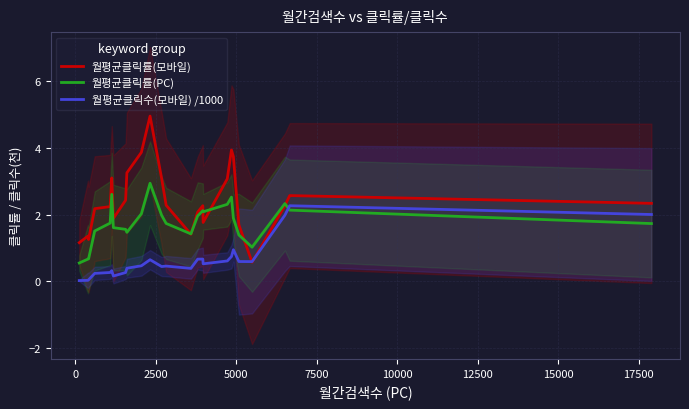

List the series in order of their overall mean, lowest first.

월평균클릭수(모바일) /1000, 월평균클릭률(PC), 월평균클릭률(모바일)